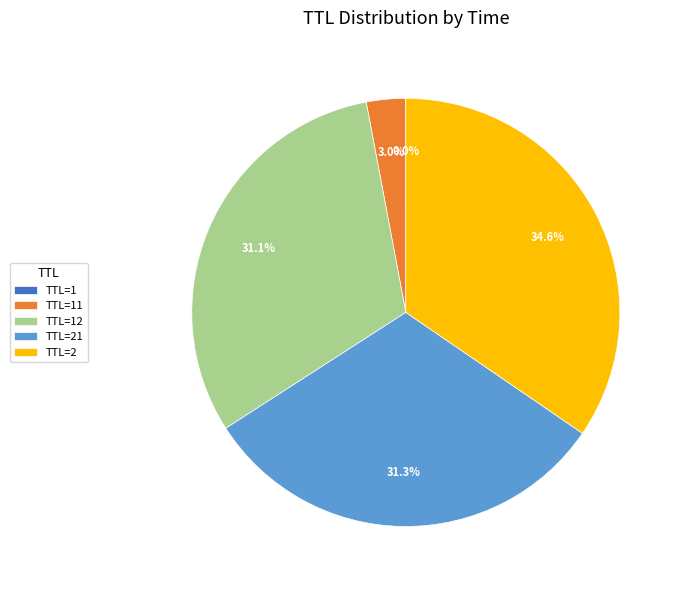

Is there any slice that represents more than half of the pie?

No